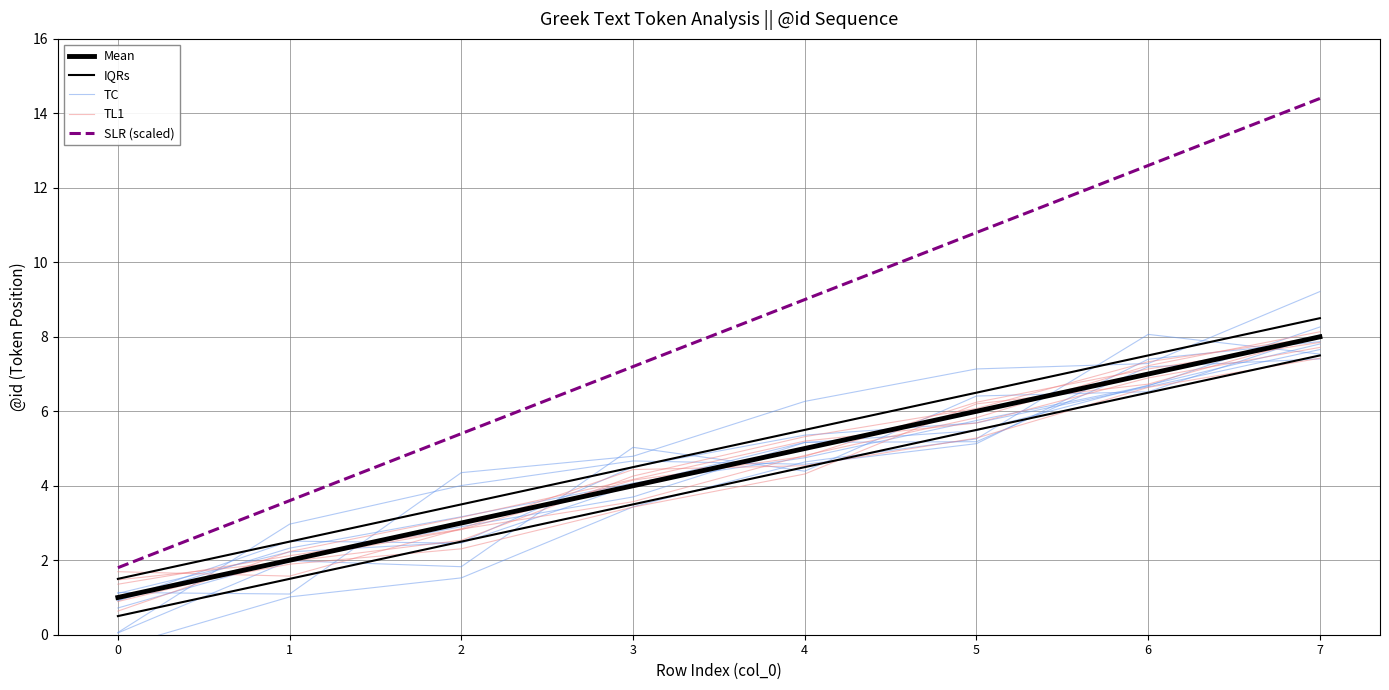

Which series has the largest range (max minus min)?

SLR (scaled)